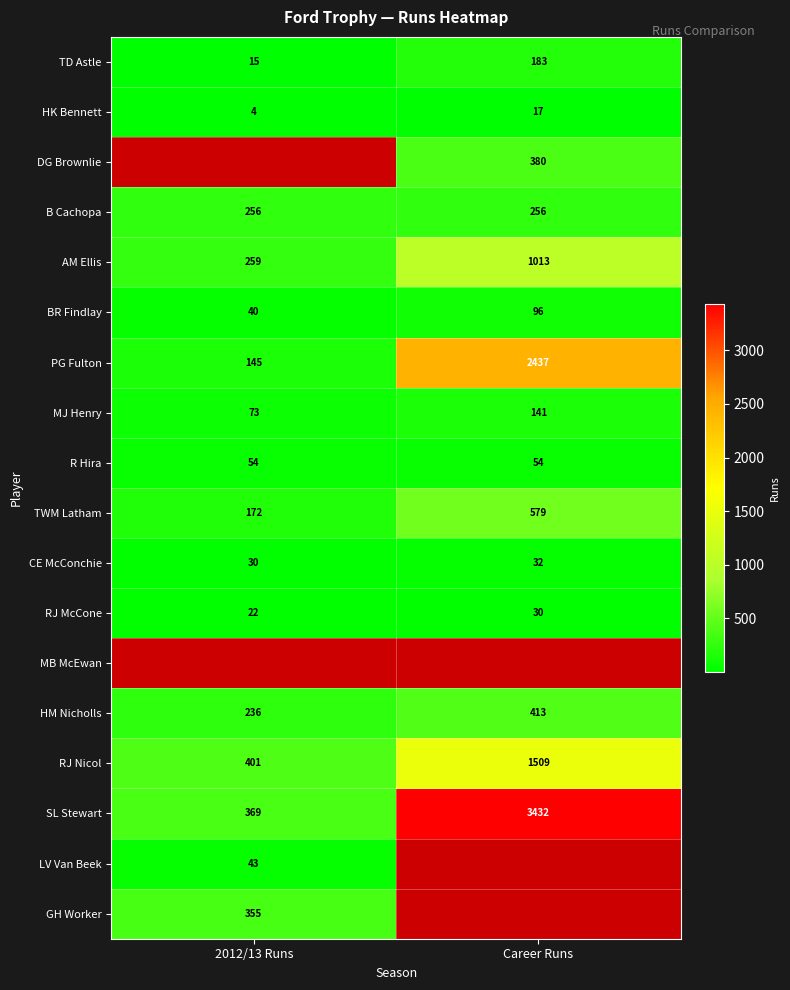

The RJ McCone series shows 22 at 2012/13 Runs. True or false?

True